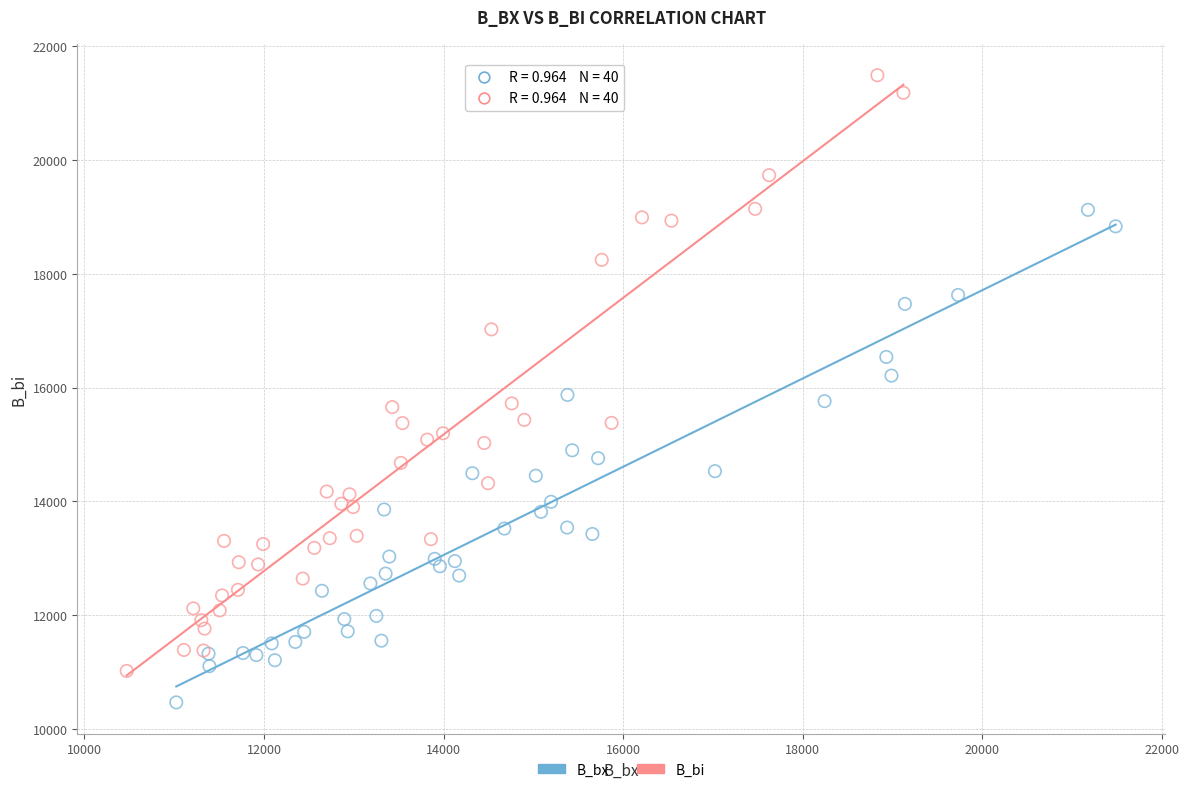

Which series reaches the maximum Y coordinate?

B_bi